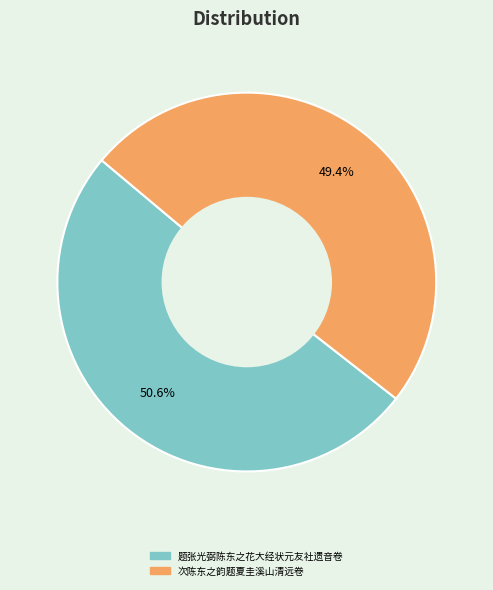

Which category has the smallest portion of the pie?

次陈东之韵题夏圭溪山清远卷